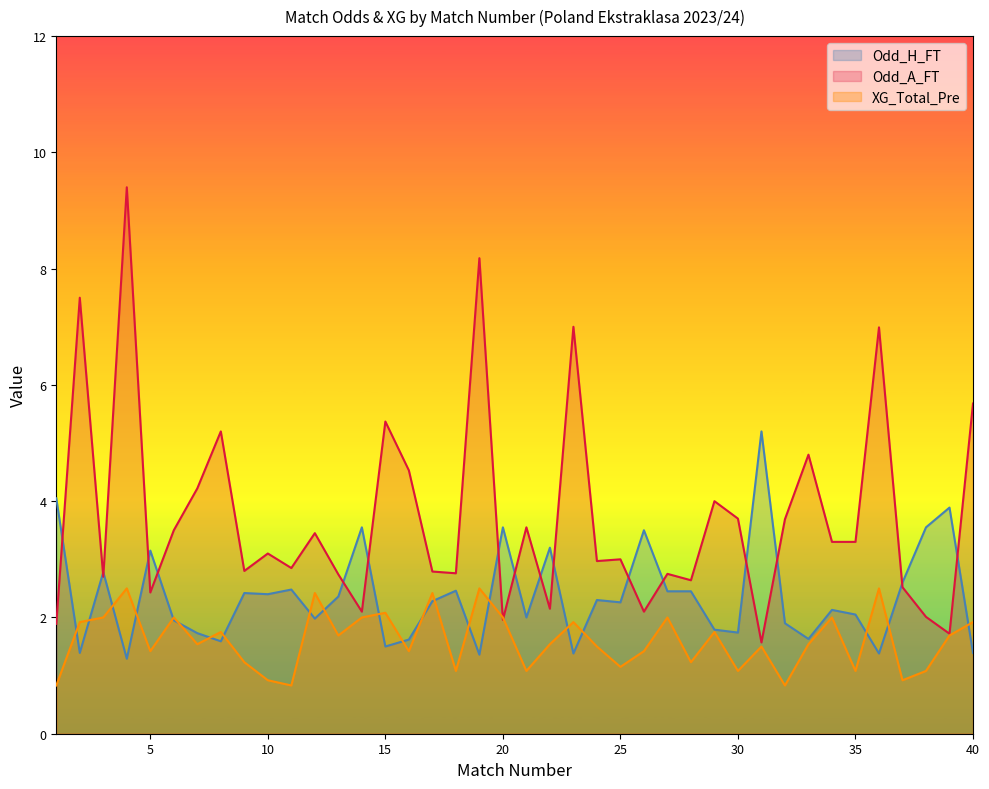

What is the total value across all series at 27?

7.2